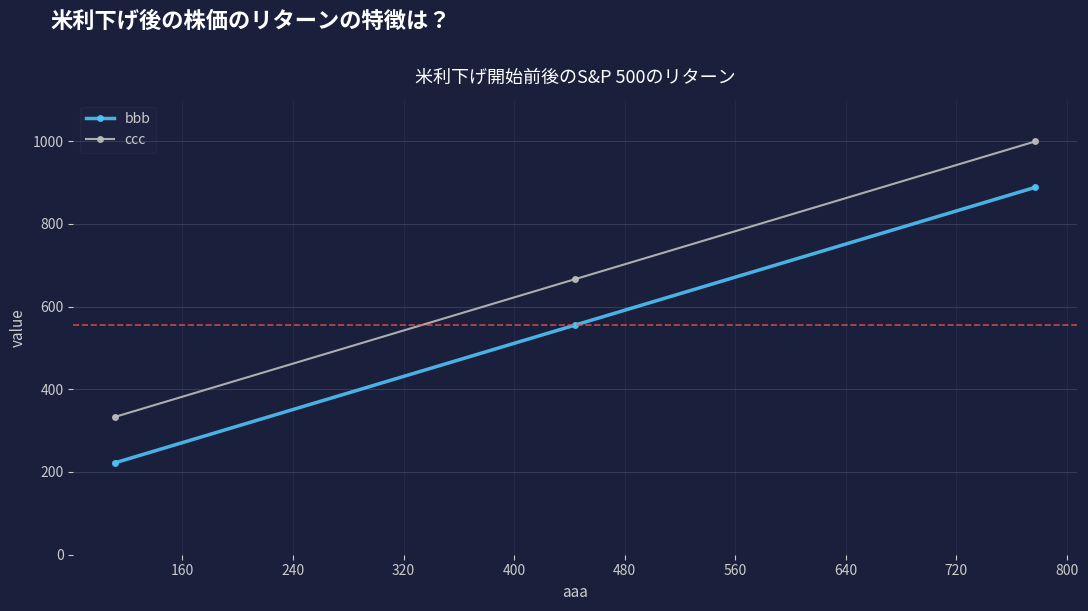

List the series in order of their overall mean, highest first.

ccc, bbb